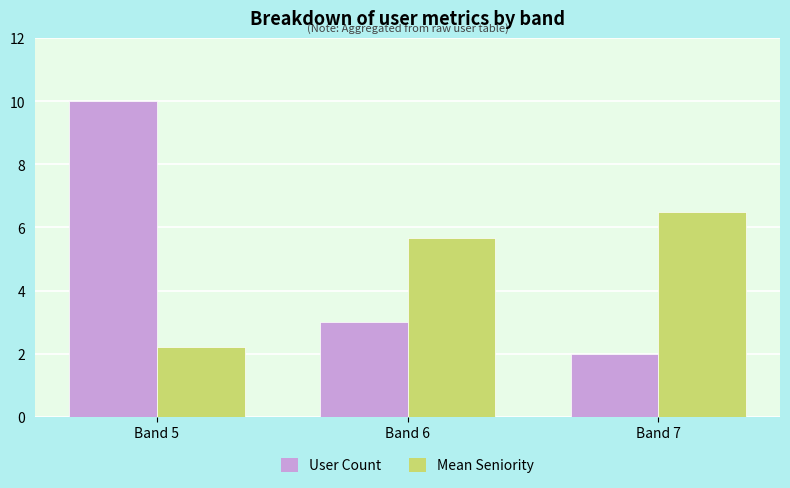

The value of Mean Seniority at Band 5 is 3.8. True or false?

False